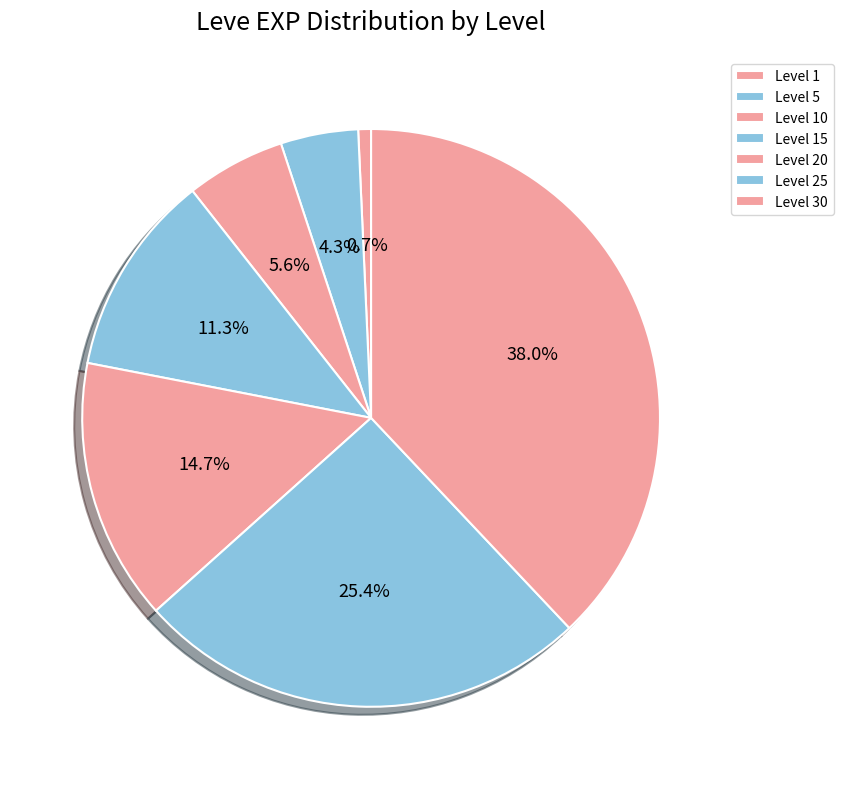

Which category has the smallest portion of the pie?

Level 1